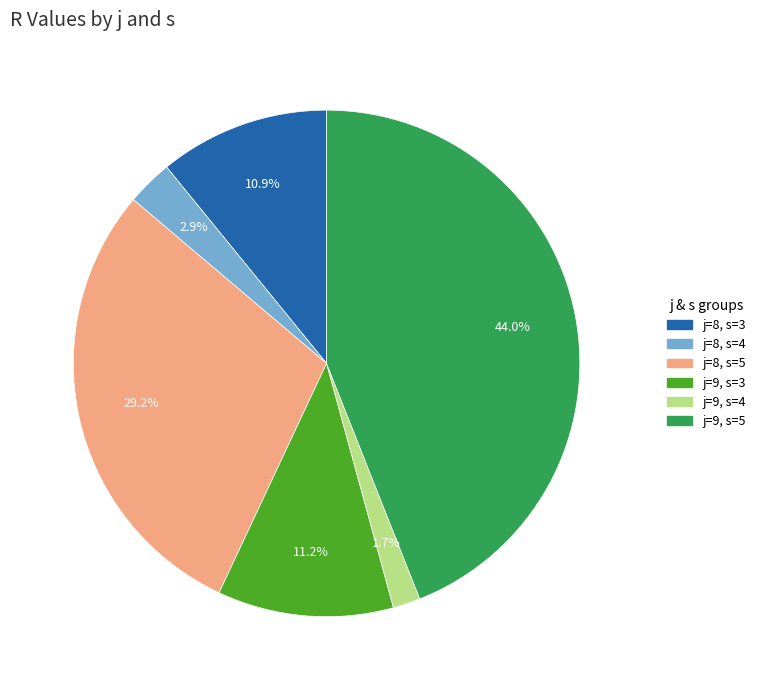

Which category has the smallest portion of the pie?

j=9, s=4